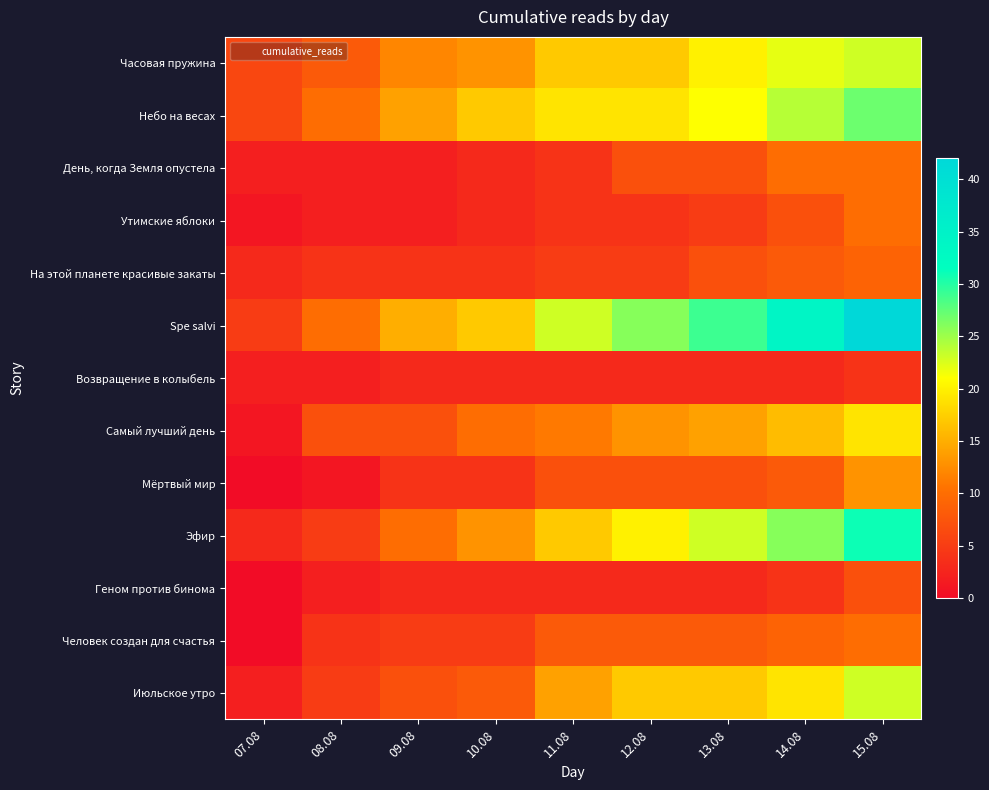

At which category does the chart reach its minimum across all series?

07.08